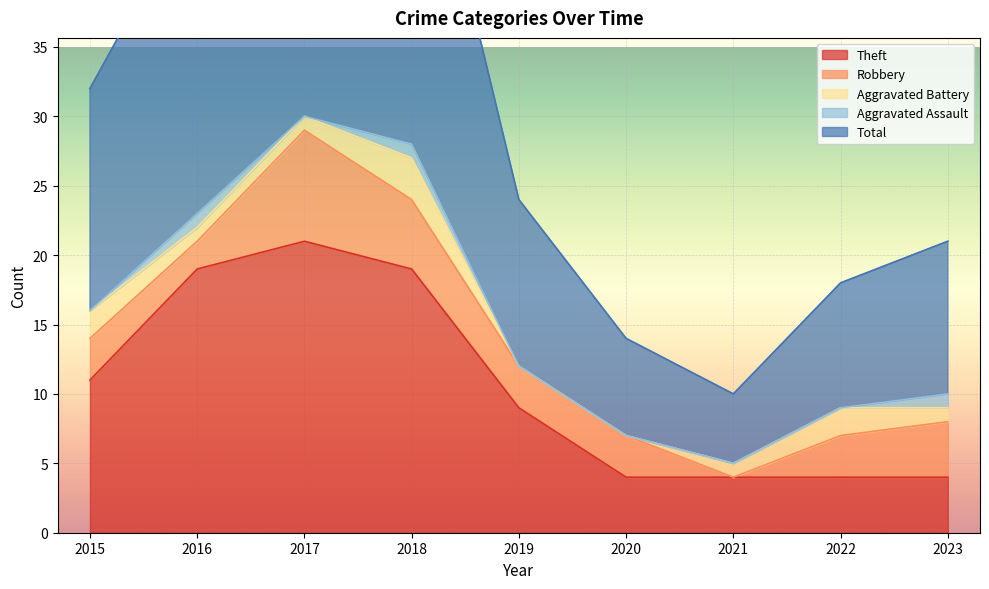

Reading left to right, extract all data points from this chart.

Theft: 11	19	21	19	9	4	4	4	4
Robbery: 3	2	8	5	3	3	0	3	4
Aggravated Battery: 2	1	1	3	0	0	1	2	1
Aggravated Assault: 0	1	0	1	0	0	0	0	1
Total: 16	23	31	28	12	7	5	9	11